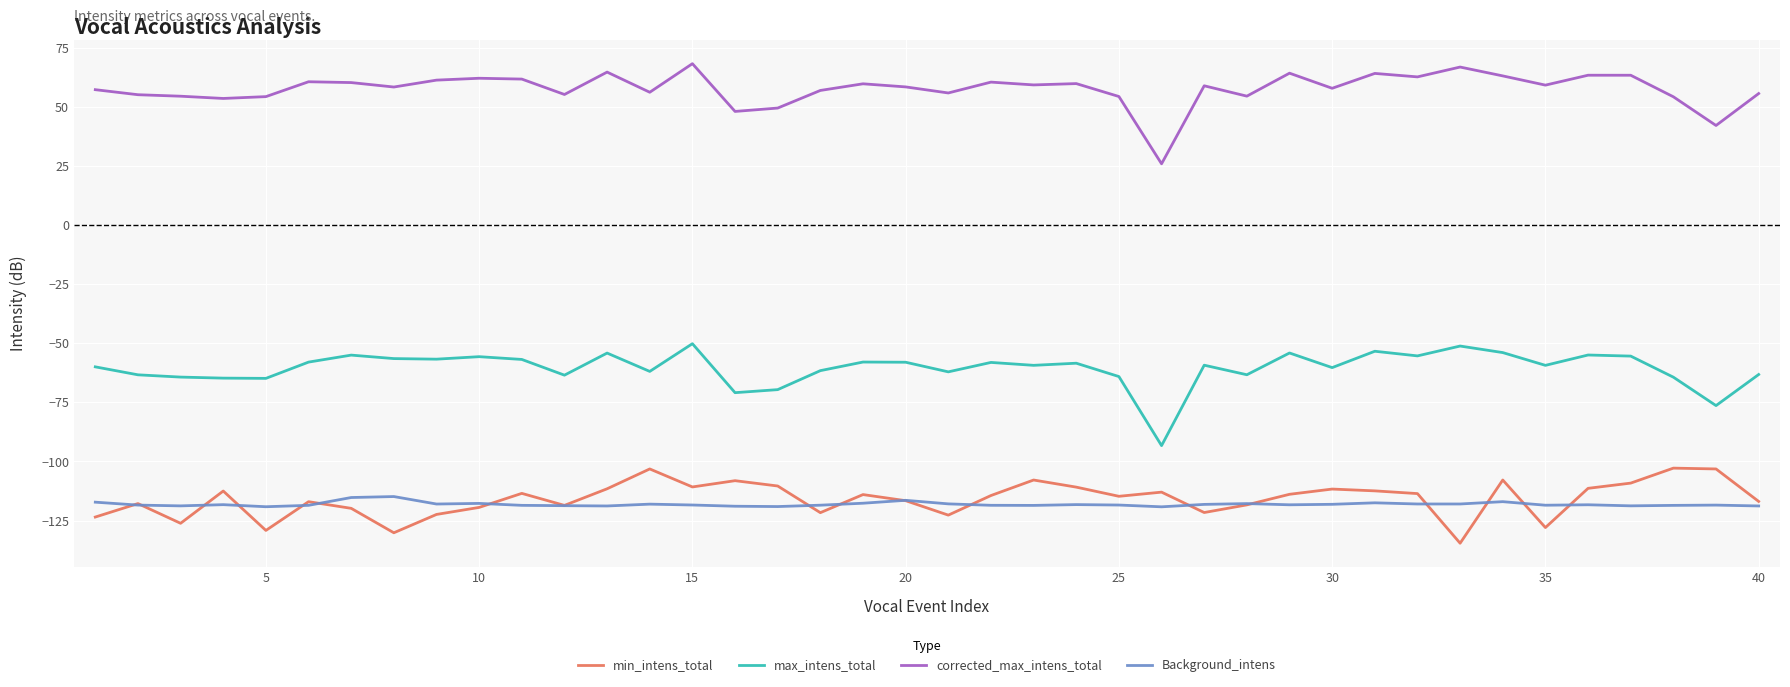

Rank the series by their maximum value, from highest to lowest.

corrected_max_intens_total, max_intens_total, min_intens_total, Background_intens